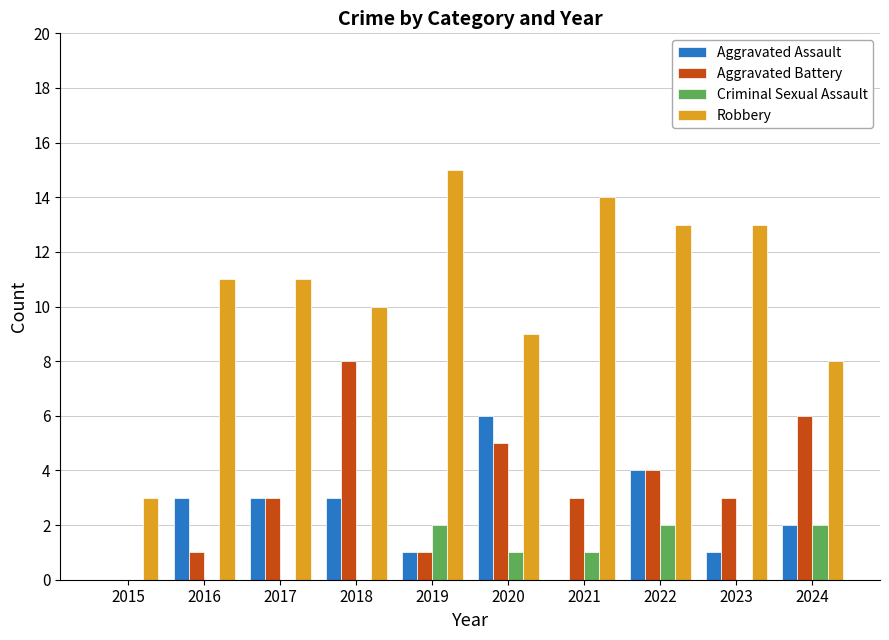

What is the sum of the Aggravated Battery values at 2017 and 2024?

9